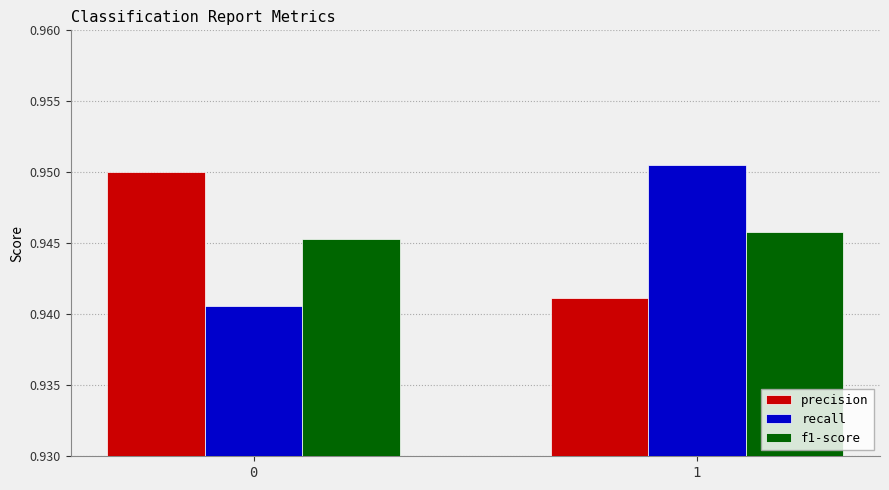

What is the total value across all series at 1?

2.8